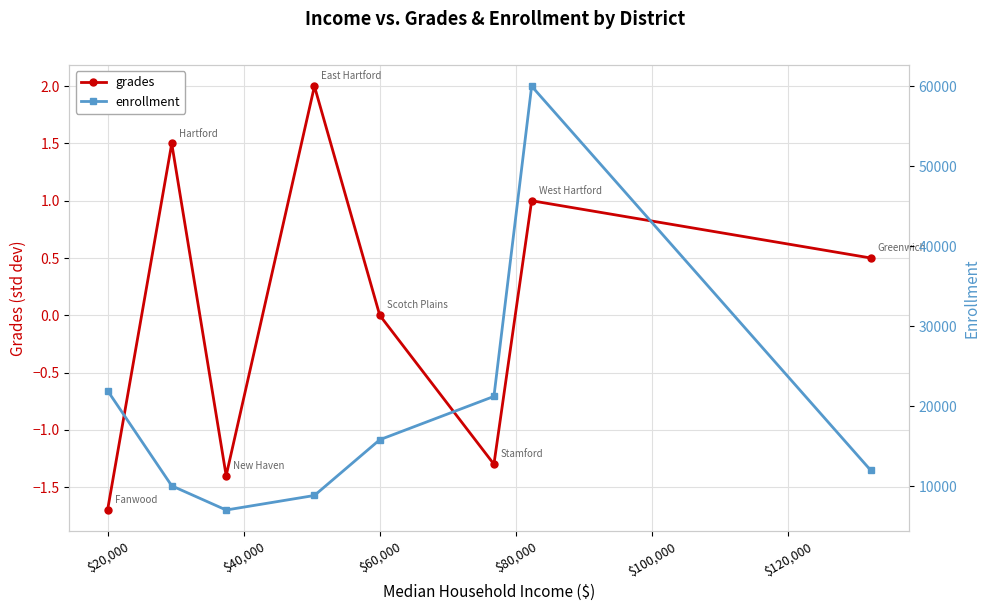

What is the difference between the maximum and minimum values in the enrollment series?

52947.0